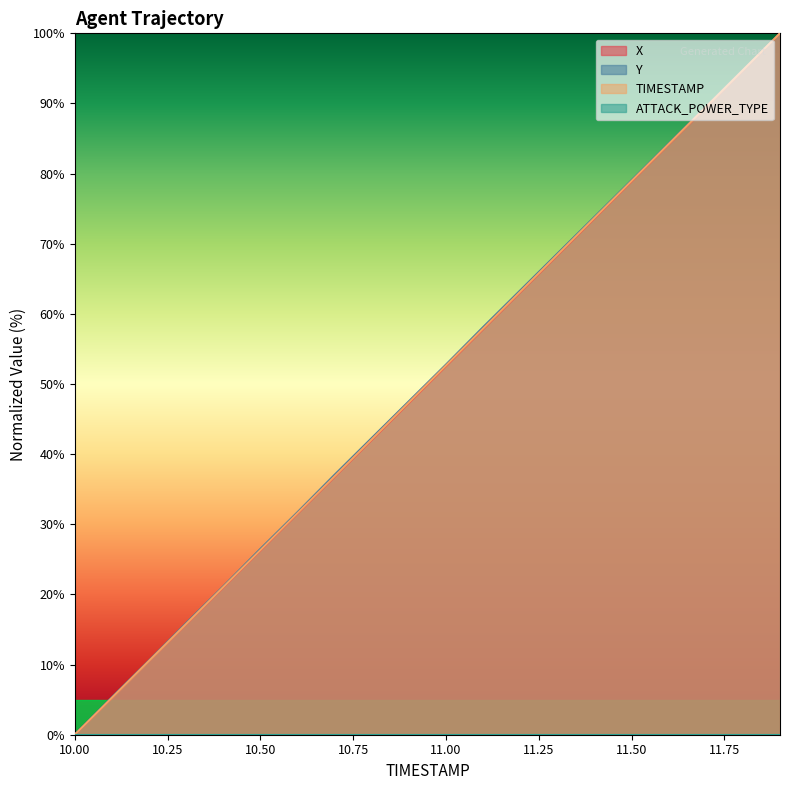

Which series changed the most between 10.6 and 11.3?

Y